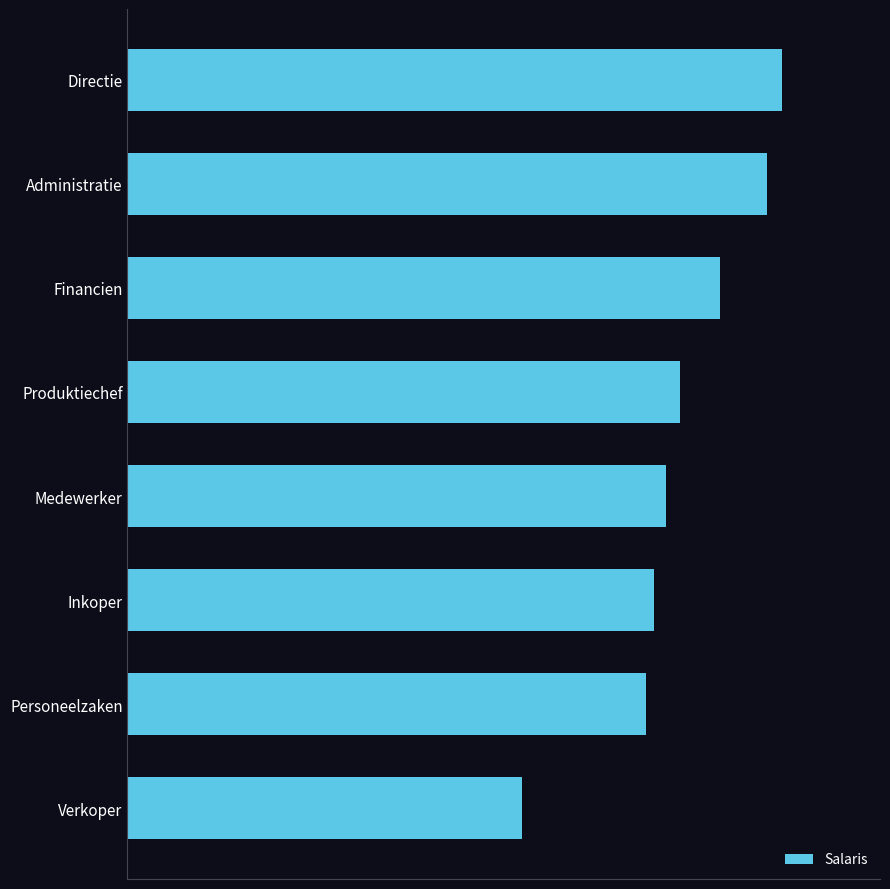

Are the bars horizontal?

Yes